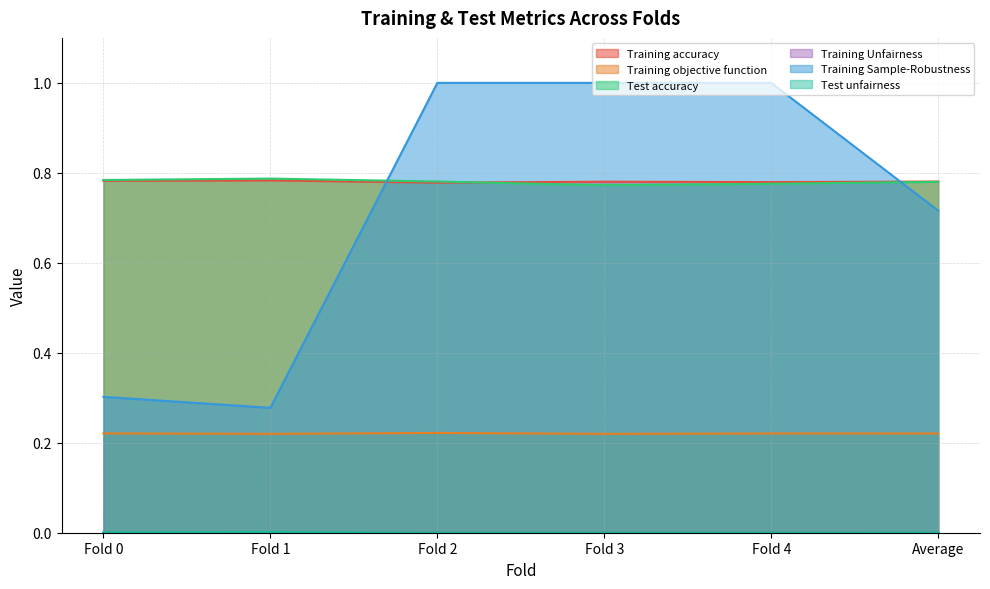

How many lines are shown in the chart?

6